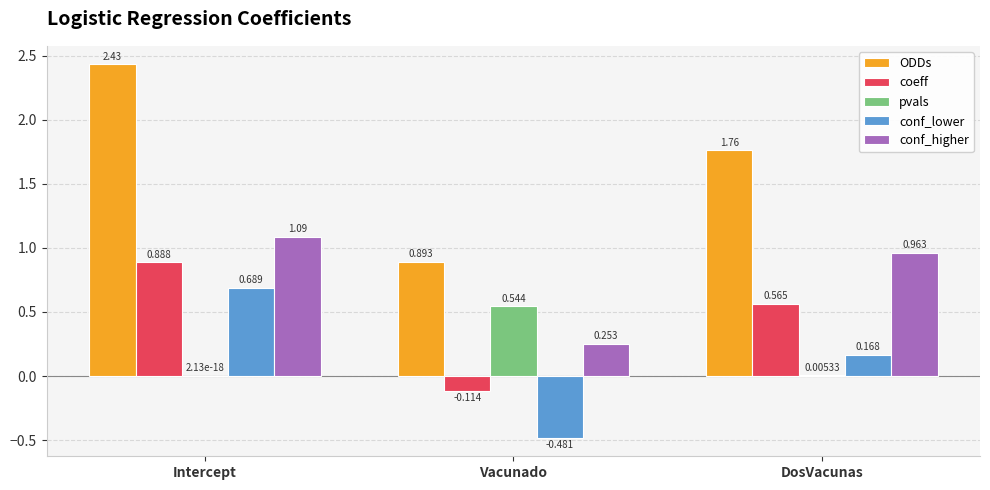

At which label is ODDs closest to 1?

Vacunado